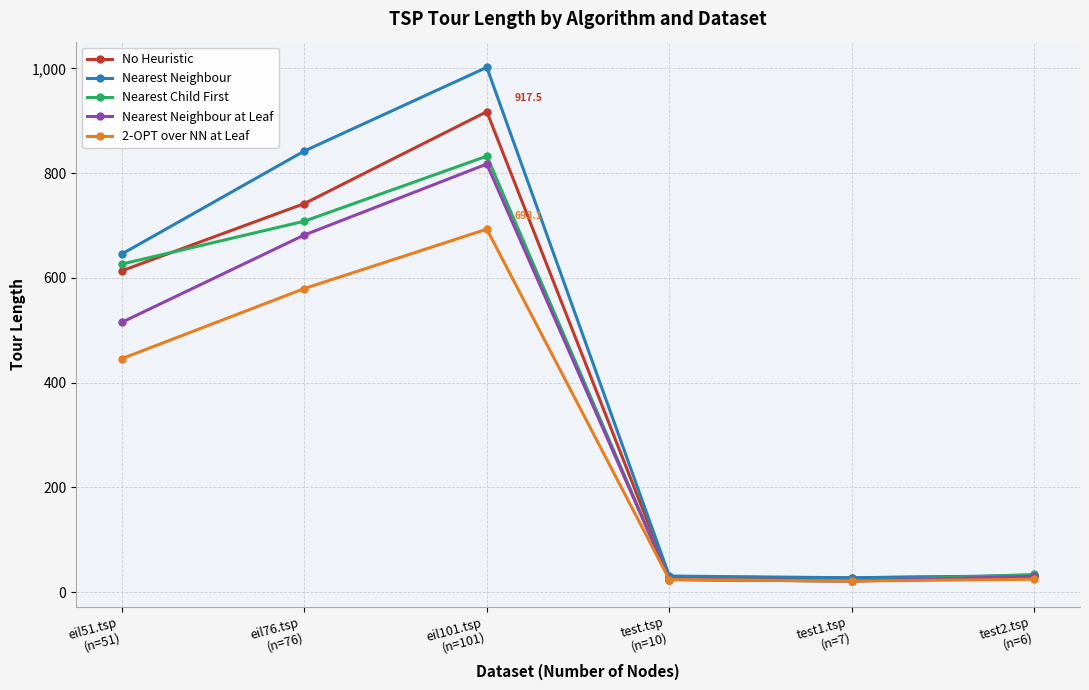

At which label does Nearest Neighbour first exceed 645?

eil51.tsp
(n=51)